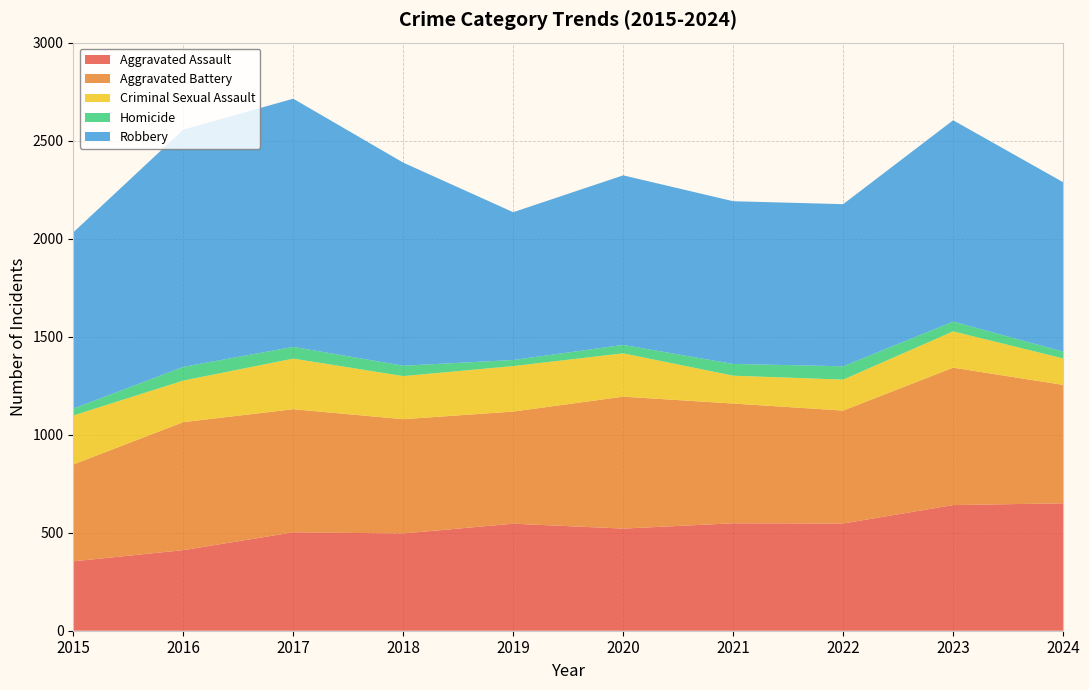

Reading right to left, extract all data points from this chart.

Aggravated Assault: 2024=650	2023=641	2022=547	2021=548	2020=521	2019=546	2018=496	2017=502	2016=411	2015=354
Aggravated Battery: 2024=604	2023=701	2022=576	2021=611	2020=673	2019=572	2018=583	2017=628	2016=653	2015=494
Criminal Sexual Assault: 2024=135	2023=185	2022=158	2021=142	2020=221	2019=232	2018=220	2017=258	2016=212	2015=250
Homicide: 2024=35	2023=50	2022=68	2021=60	2020=43	2019=31	2018=53	2017=60	2016=70	2015=35
Robbery: 2024=864	2023=1027	2022=827	2021=830	2020=865	2019=754	2018=1036	2017=1266	2016=1210	2015=899